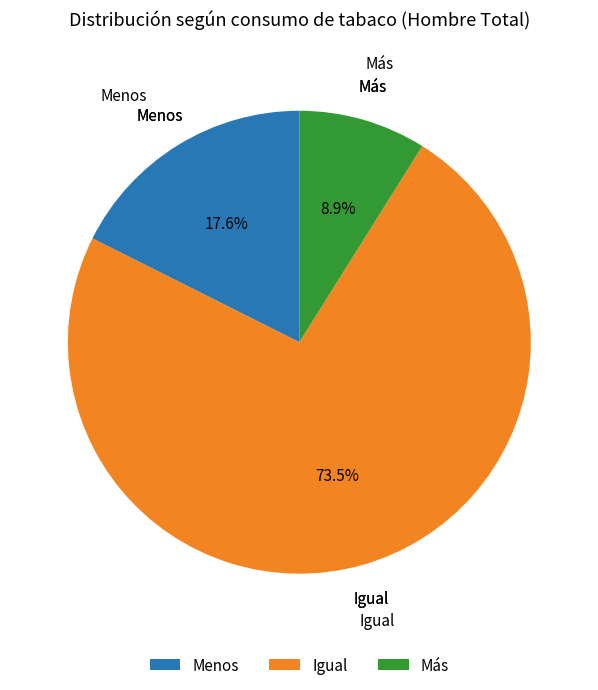

The Más slice represents 9% of the pie. True or false?

True